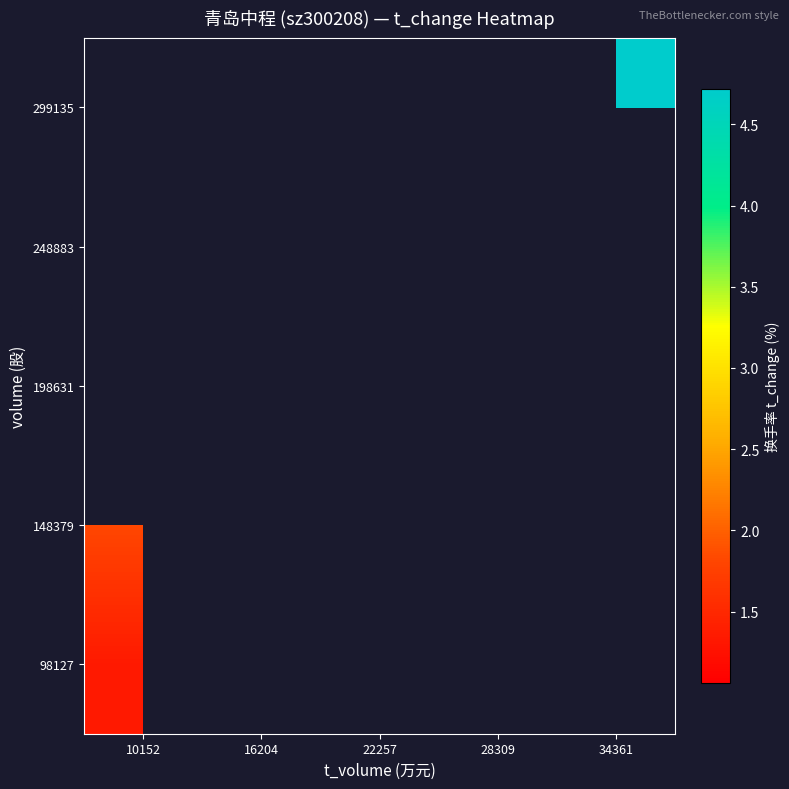

How many distinct data groups are displayed?

5